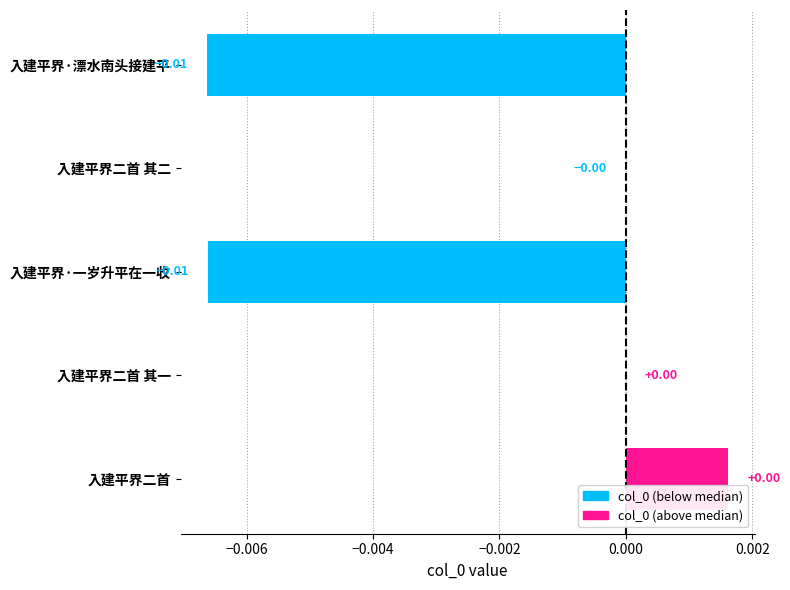

Is it true that the value at 入建平界二首 其一 is 0.0?

True